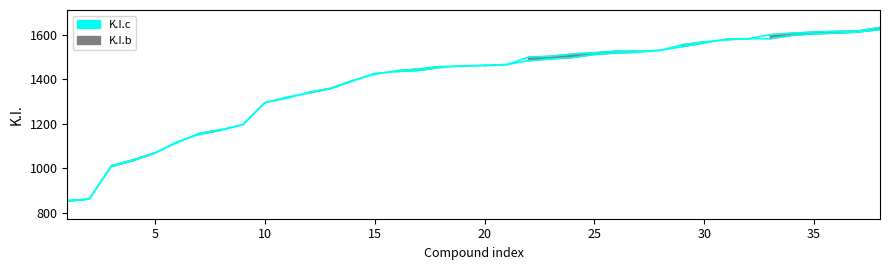

What is the sum of all K.I.b values?

52936